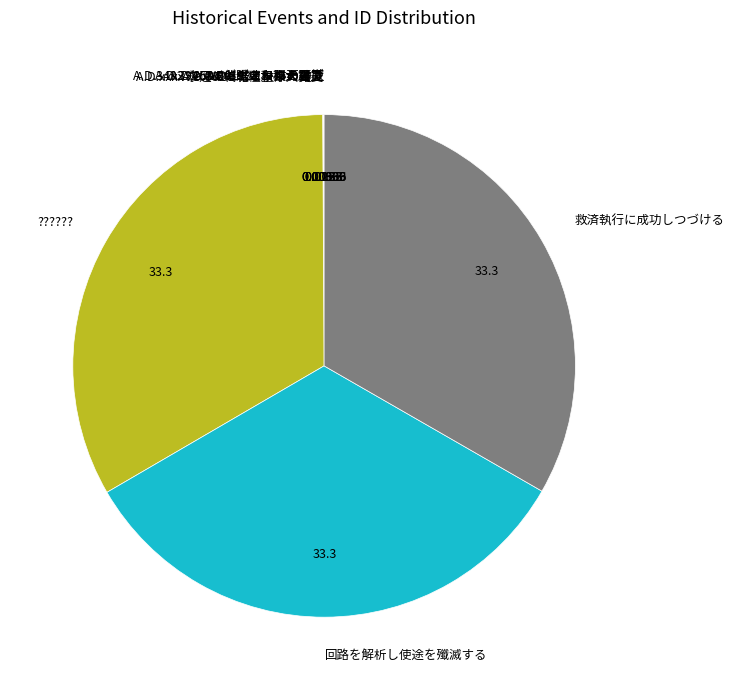

Does any single category account for the majority?

No